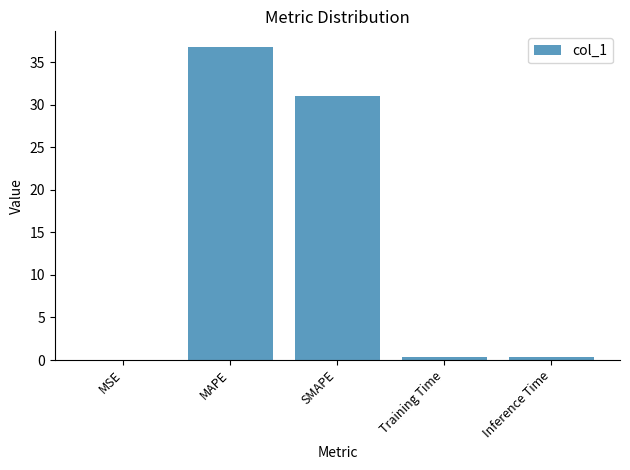

True or false: the data shows 54.9 at SMAPE.

False